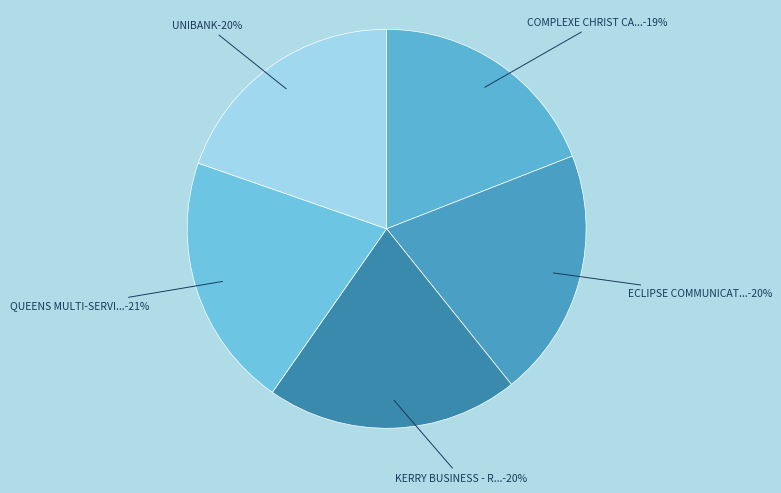

Which category has the biggest portion of the pie?

QUEENS MULTI-SERVICES - #12 - FONDS-DES-